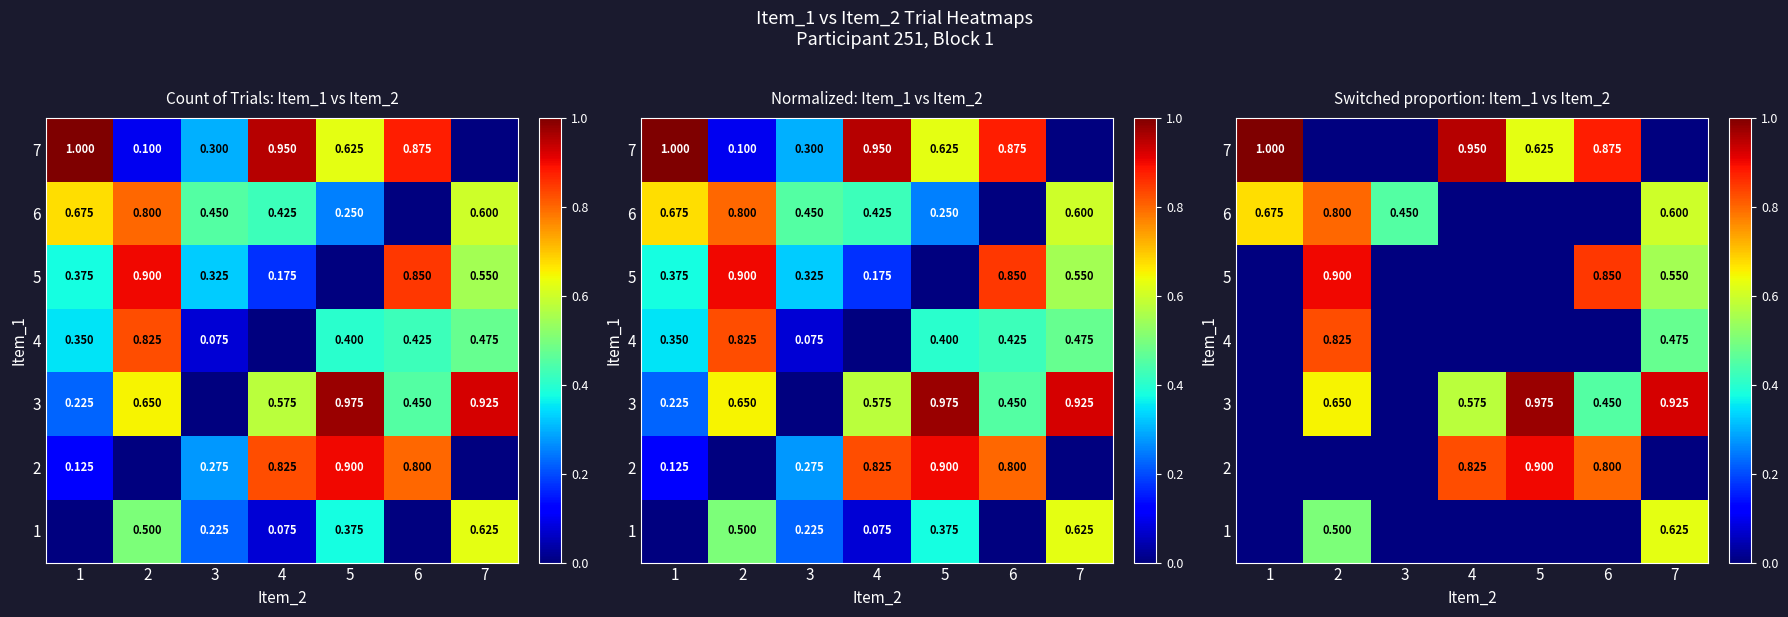

What is the greatest value displayed?

1.0